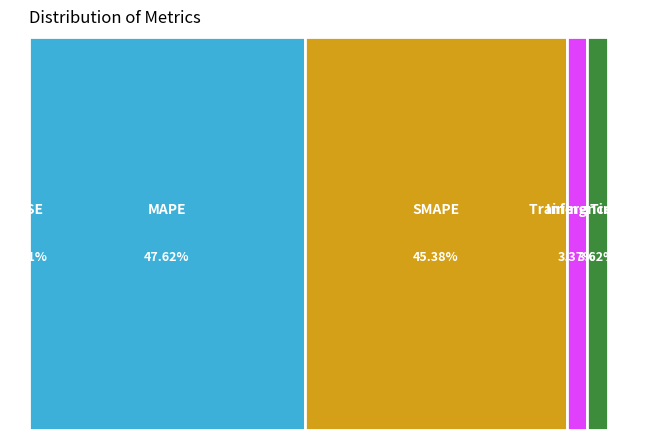

Between SMAPE and MSE, which is larger?

SMAPE